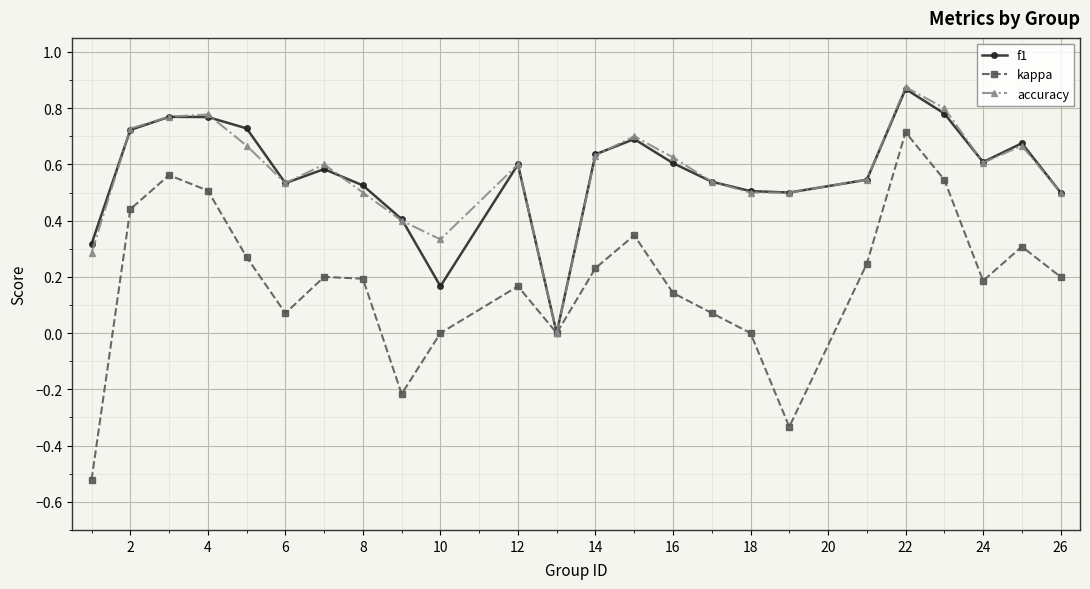

How many positive values does the accuracy series have?

23